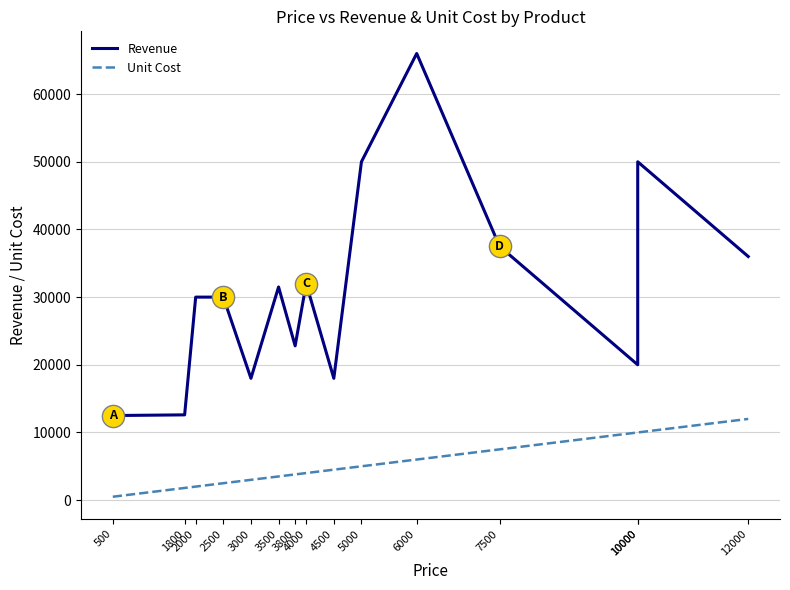

Reading left to right, transcribe all the data shown in this chart.

Revenue: 12500	12600	30000	30000	18000	31500	22800	32000	18000	50000	66000	37500	20000	50000	36000
Unit Cost: 500	1800	2000	2500	3000	3500	3800	4000	4500	5000	6000	7500	10000	10000	12000